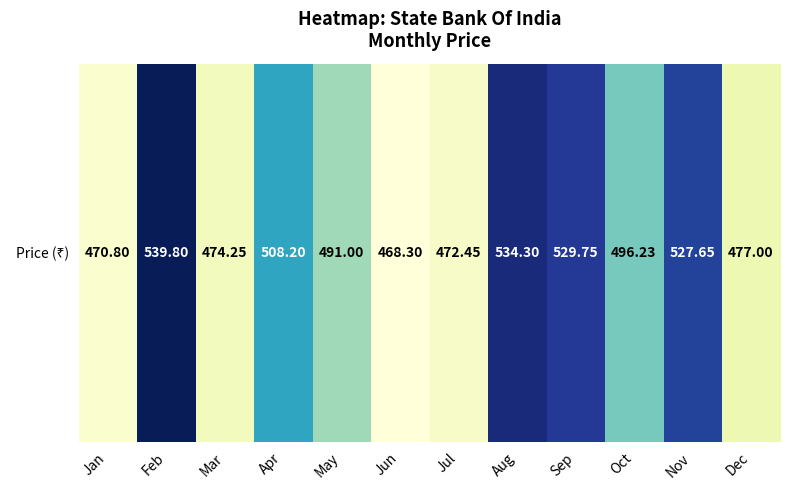

Is it true that the value at Jan is 470.8?

True